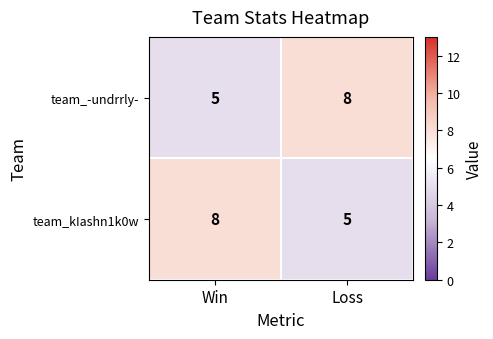

The team_-undrrly- series shows 3 at Win. True or false?

False